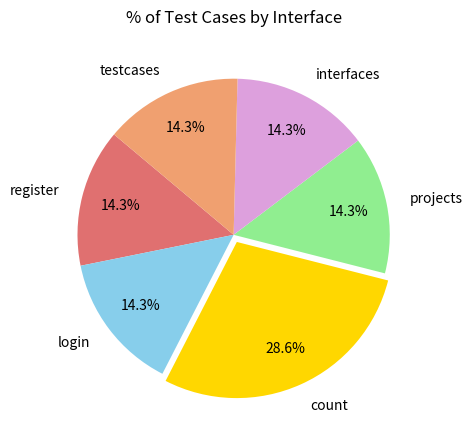

To the nearest percent, what portion does register represent?

14%